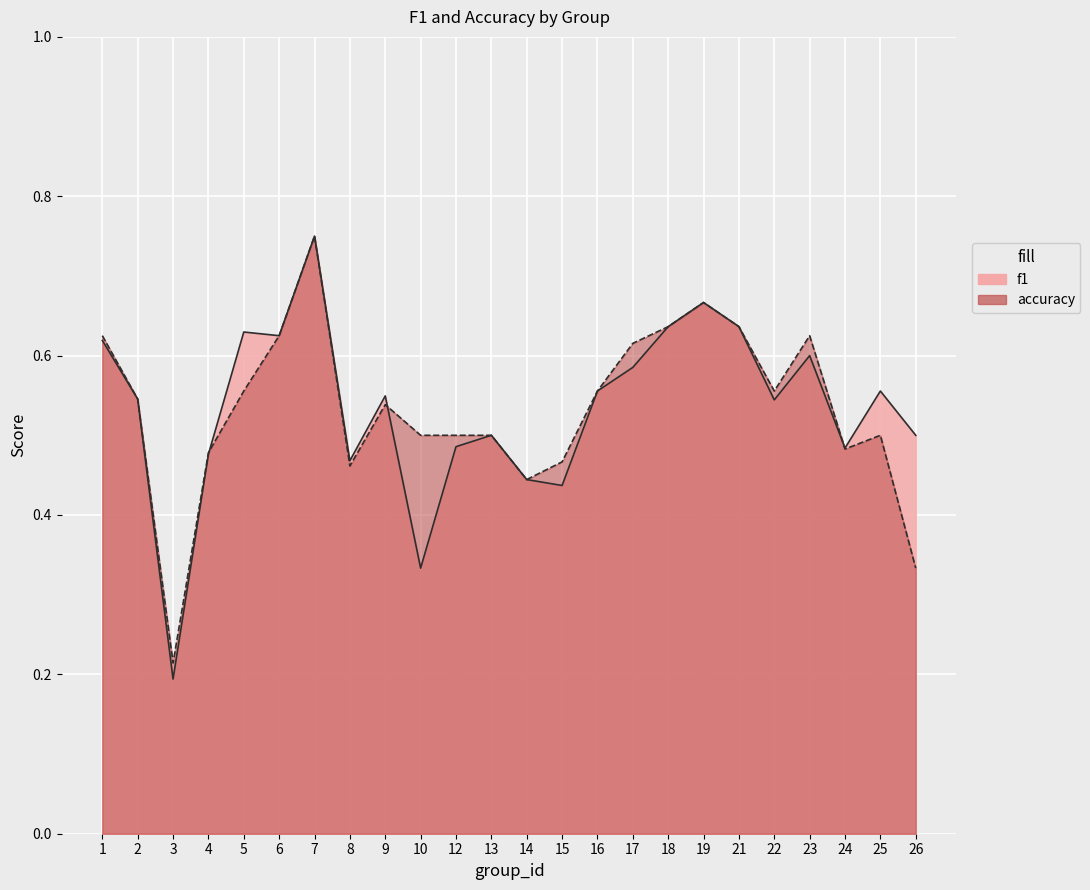

True or false: f1 and accuracy cross at least once.

True